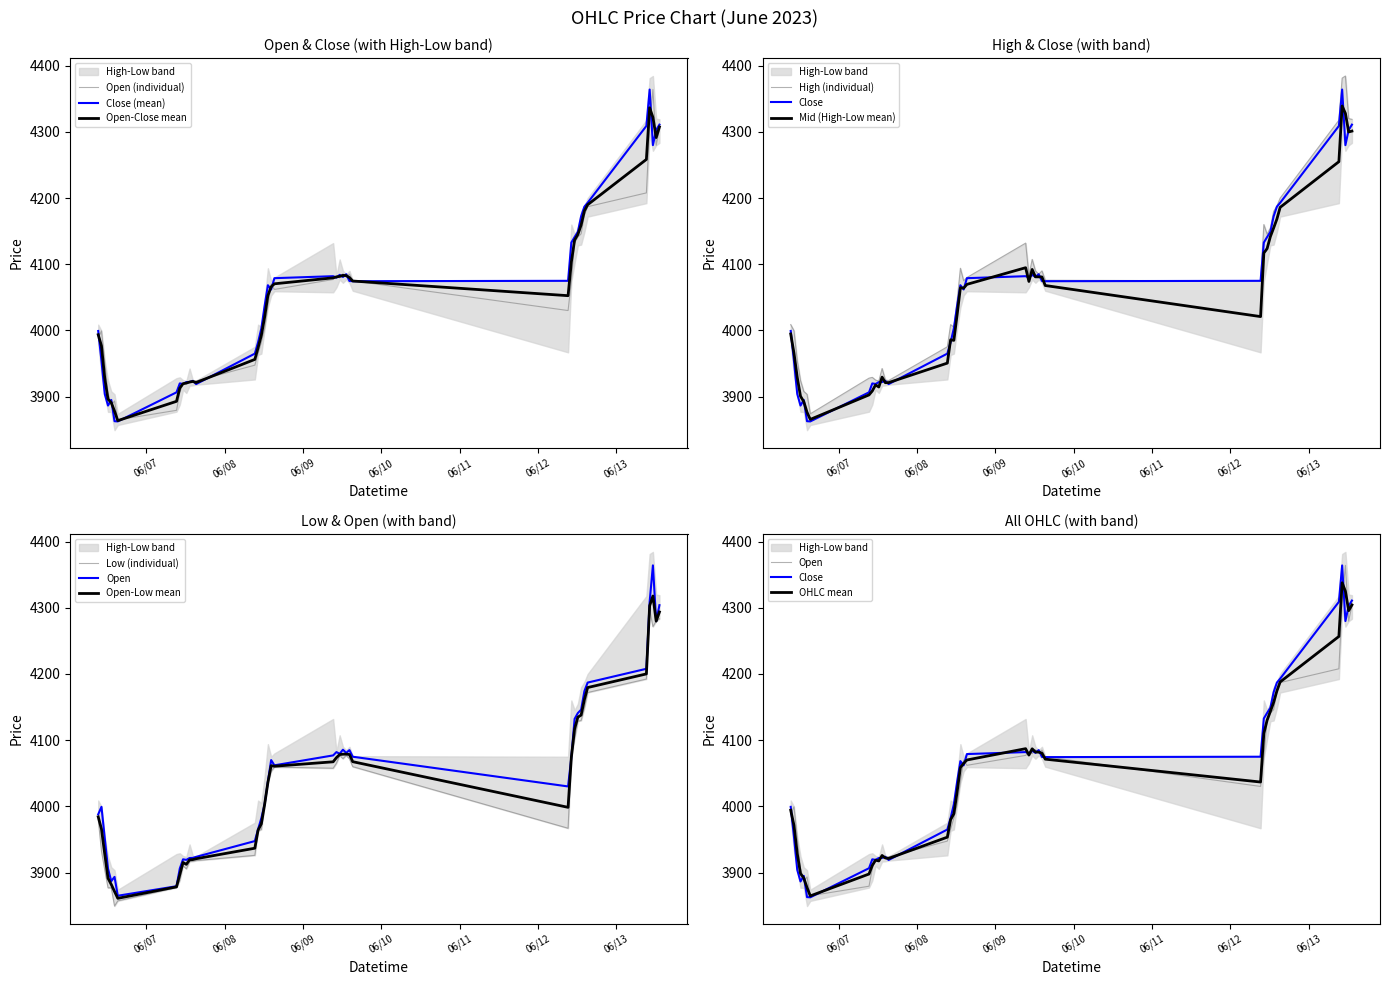

Rank the series by their maximum value, from lowest to highest.

Low, Close, Open, High